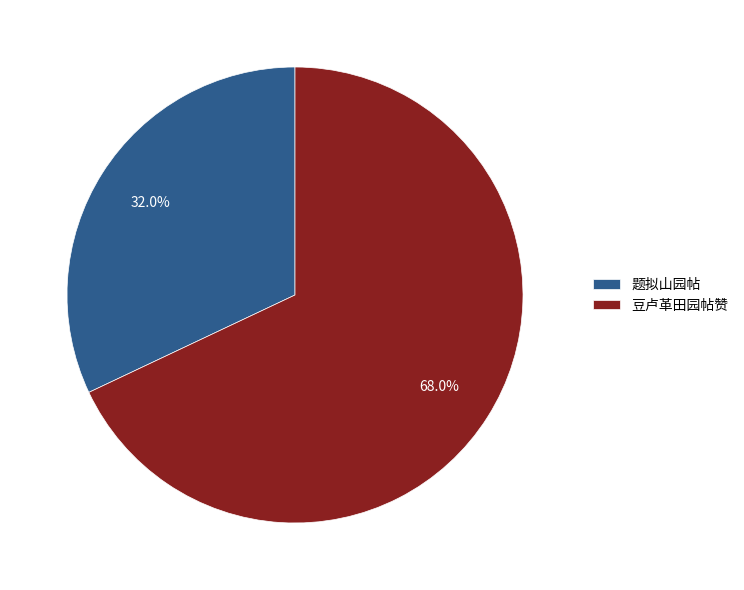

To the nearest percent, what is the average slice percentage?

50%